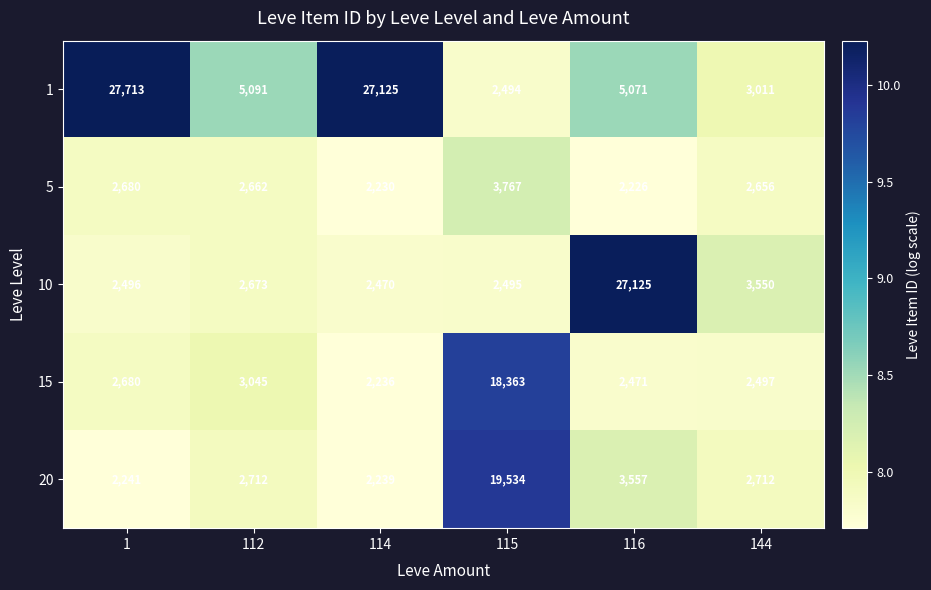

How many data points does each series have?

6